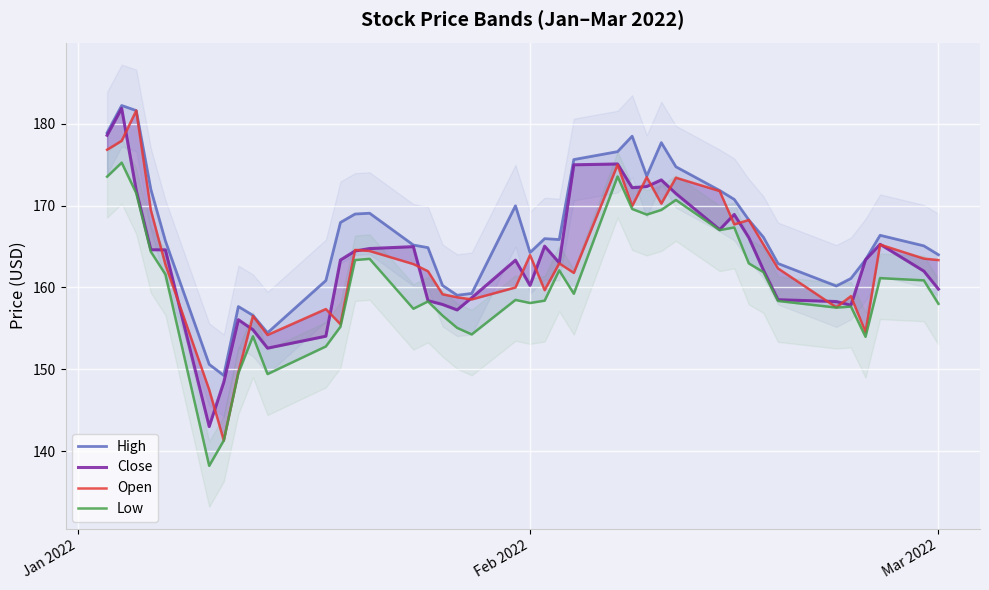

What is the average value of the Low series?

160.3